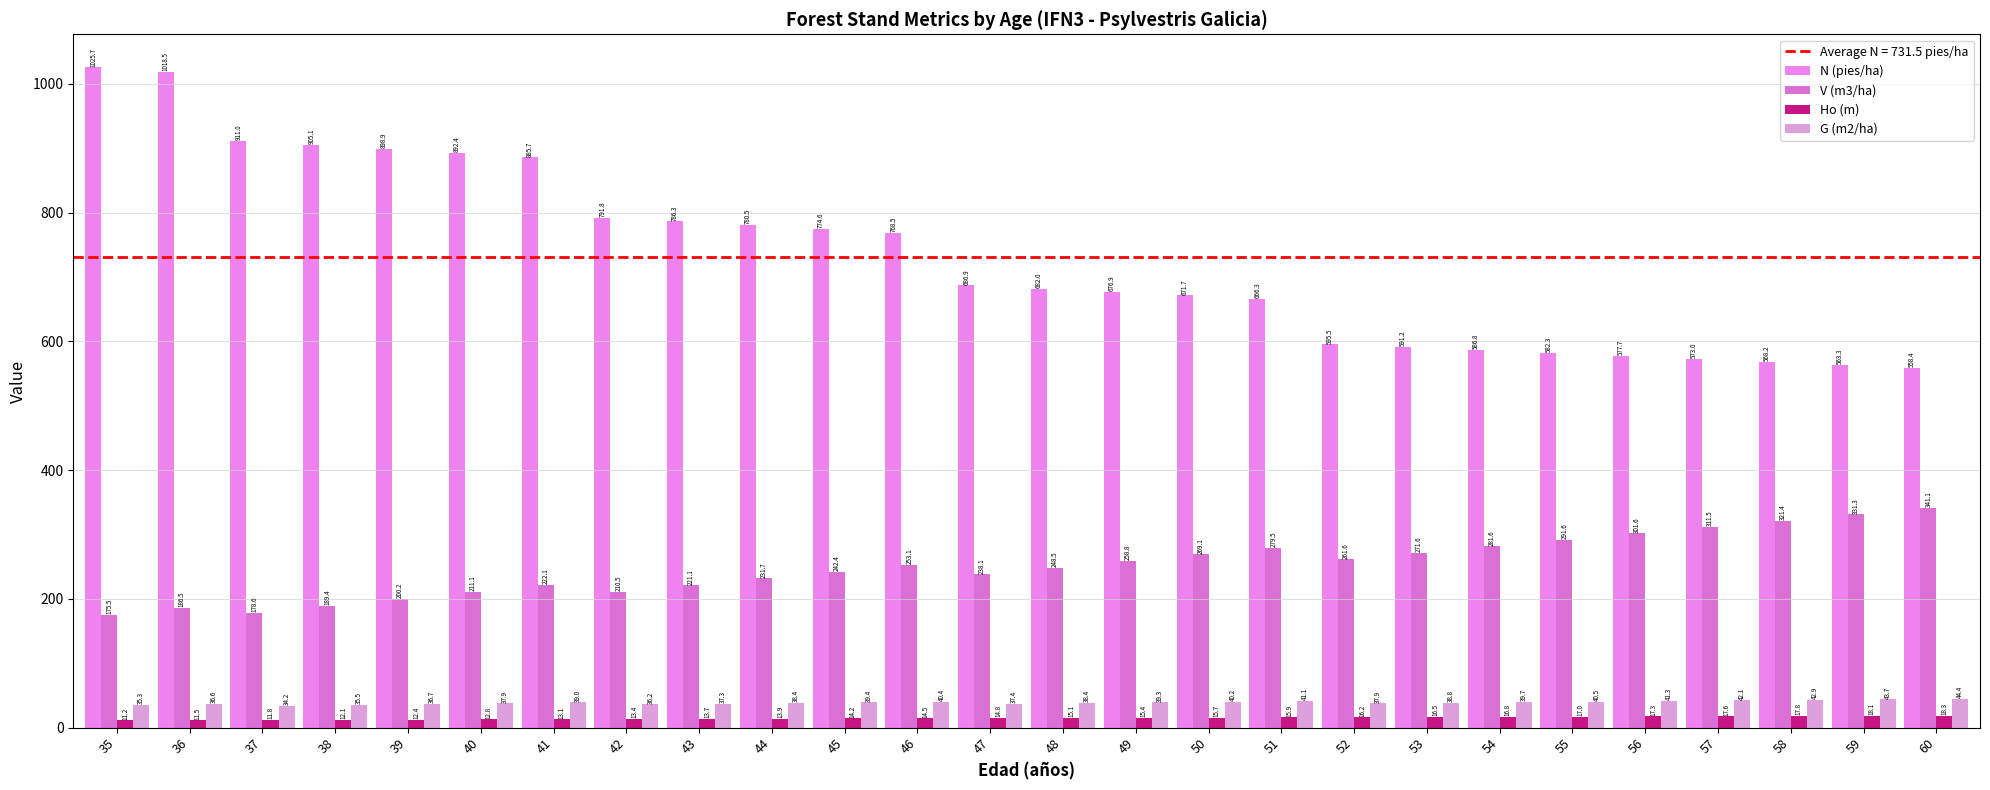

What is the difference between the second highest and second lowest values in the Ho (m) series?

6.6